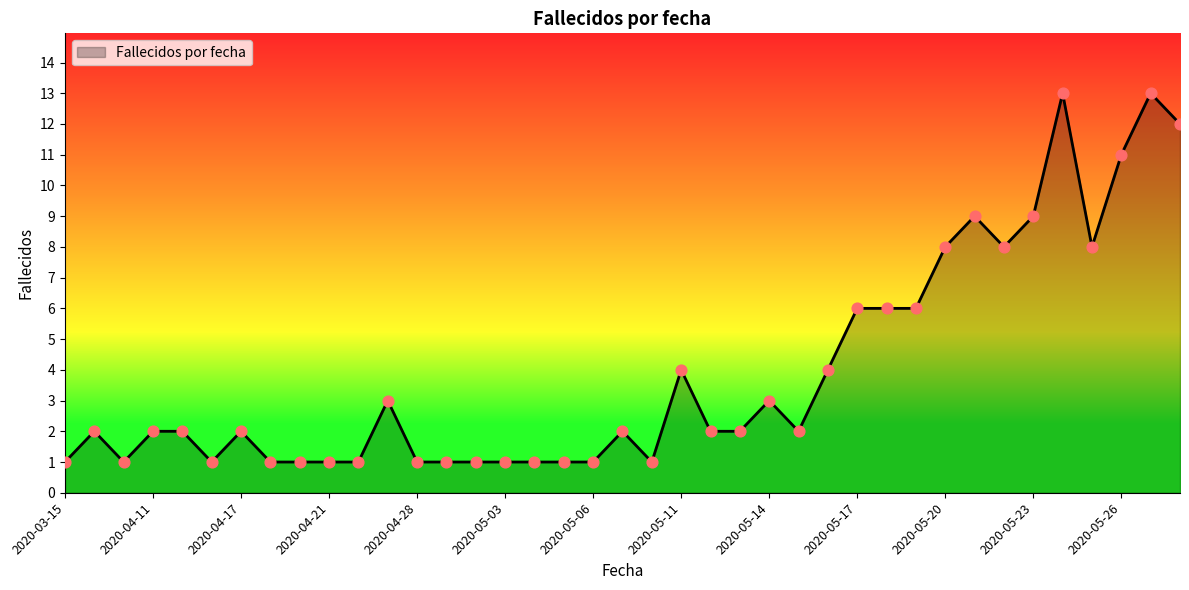

What is the difference between the maximum and minimum values?

12